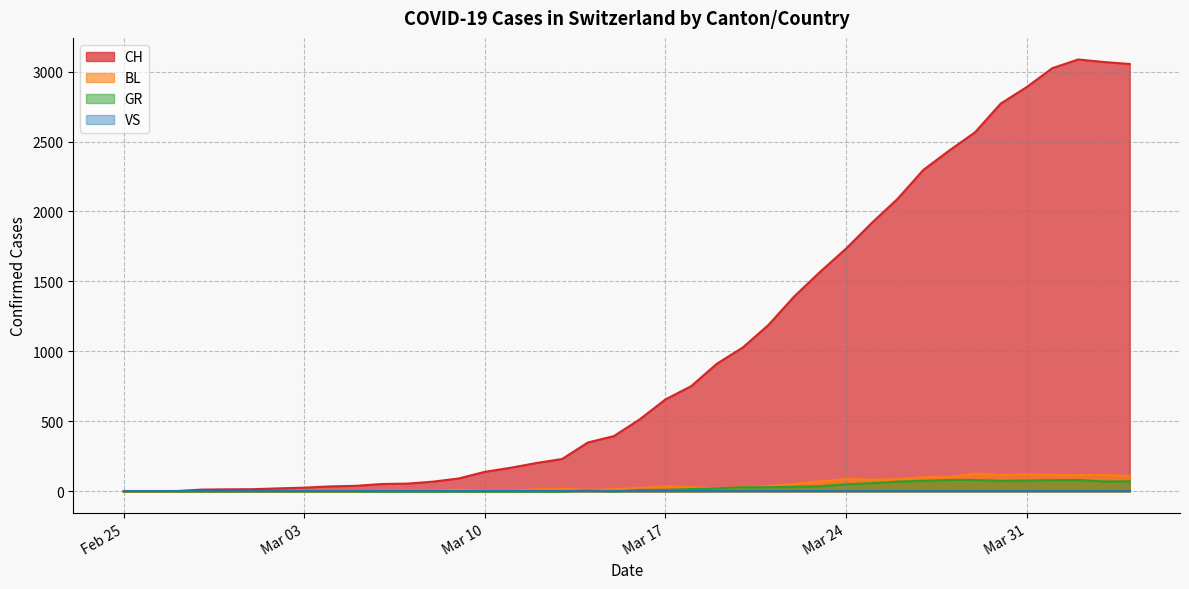

What is the sum of all CH values?

40880